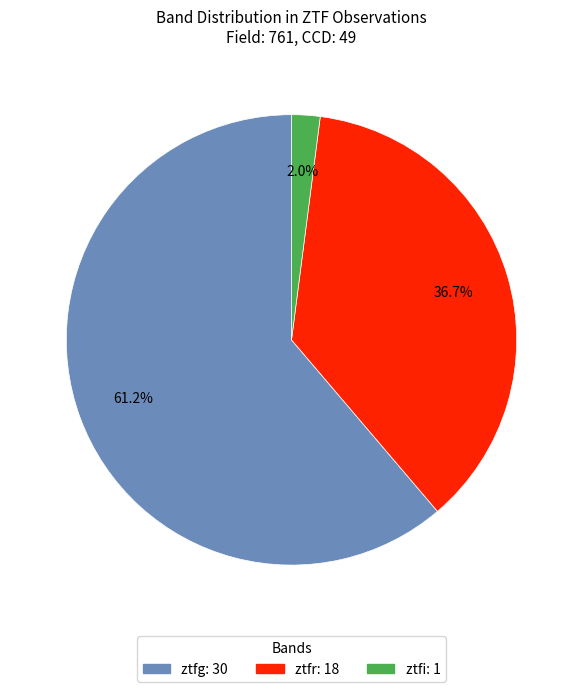

What is the largest slice in the pie chart?

ztfg